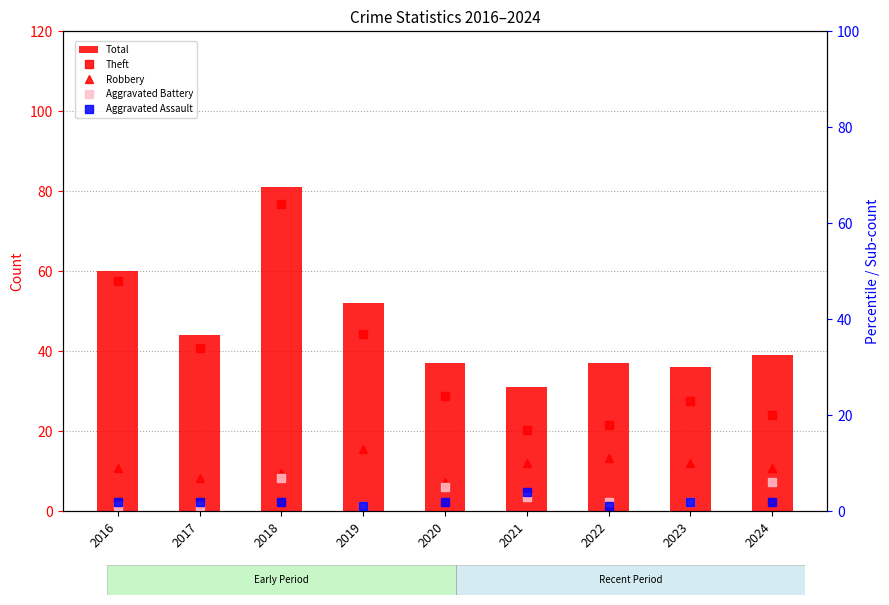

Reading right to left, extract all data points from this chart.

Total: 39	36	37	31	37	52	81	44	60
Theft: 20	23	18	17	24	37	64	34	48
Robbery: 9	10	11	10	6	13	8	7	9
Aggravated Battery: 6	2	2	3	5	1	7	1	1
Aggravated Assault: 2	2	1	4	2	1	2	2	2